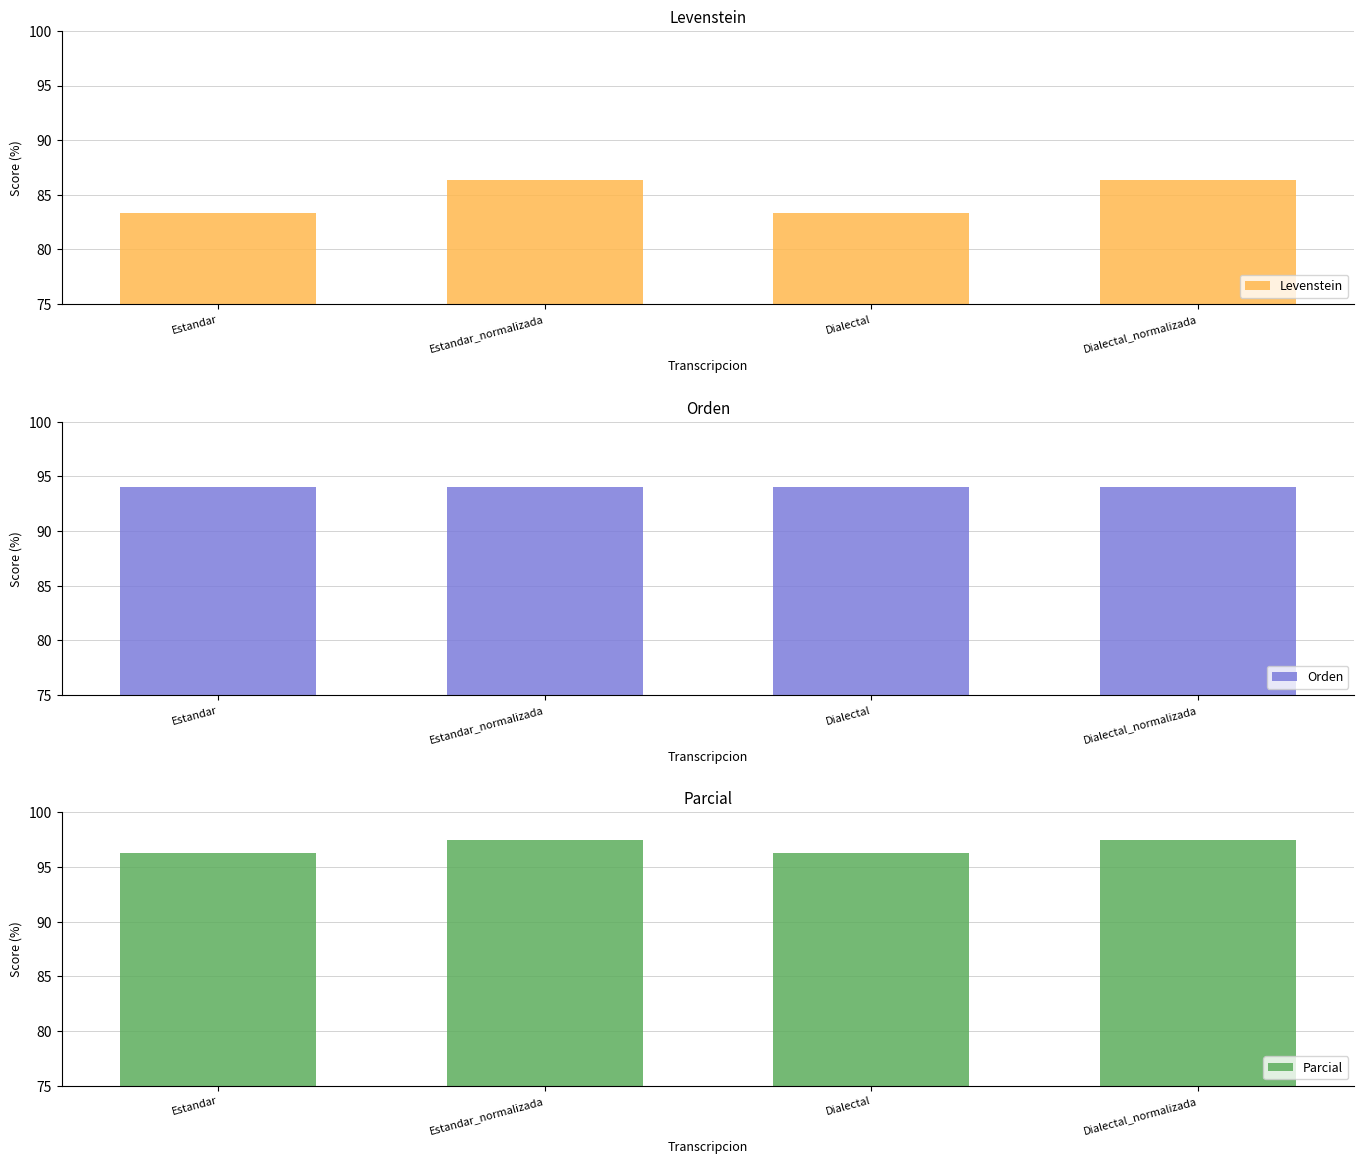

What is the label of the 3rd bar from the right?

Estandar_normalizada